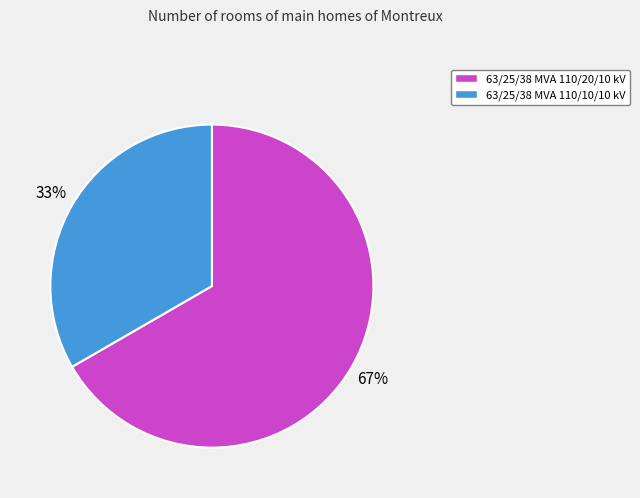

To the nearest percent, what portion does 63/25/38 MVA 110/20/10 kV represent?

67%